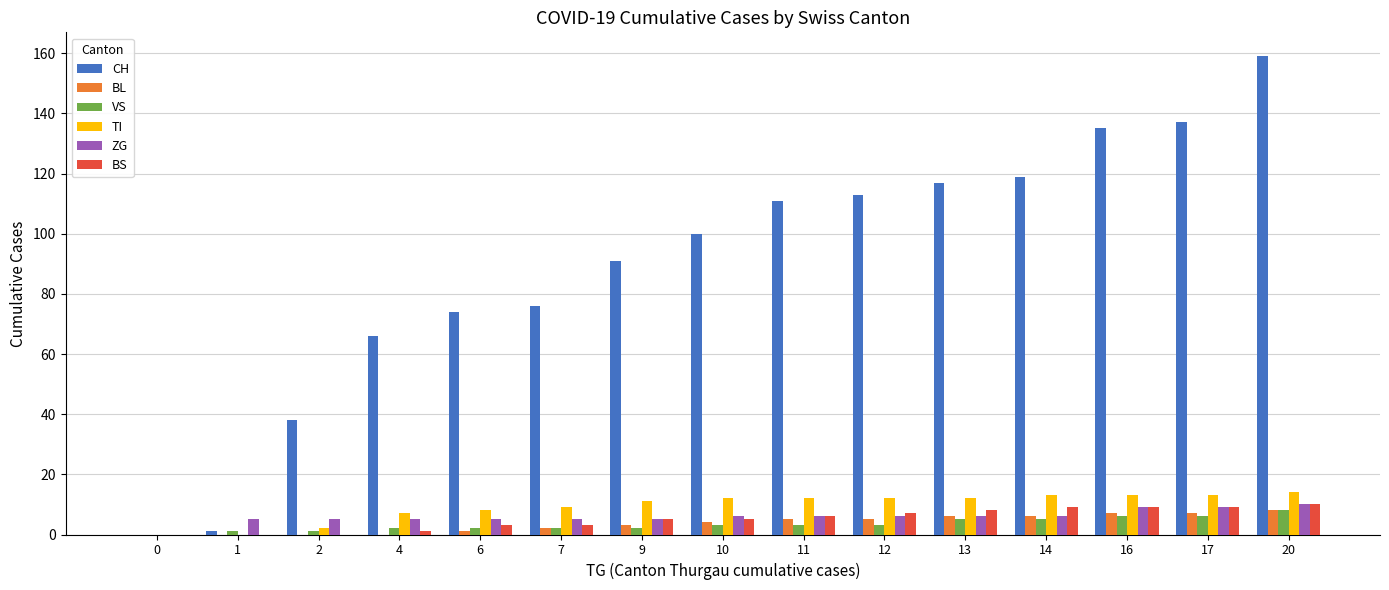

What is the maximum value shown in the chart?

159